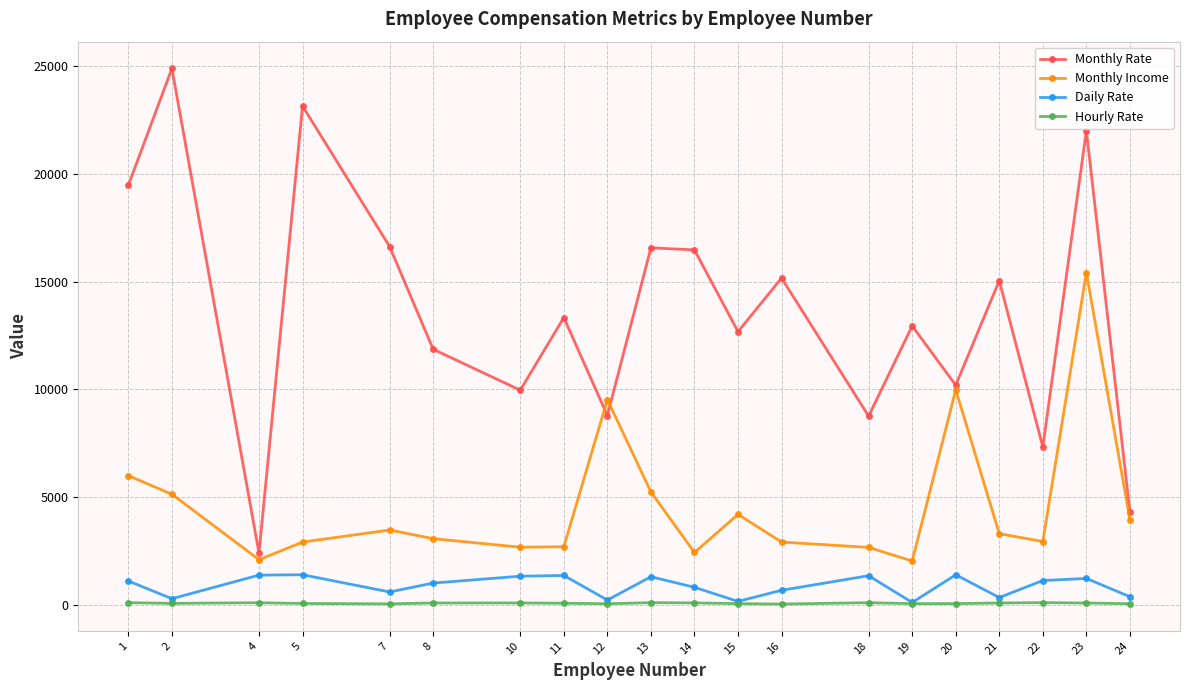

Which series has the largest total across all categories?

Monthly Rate